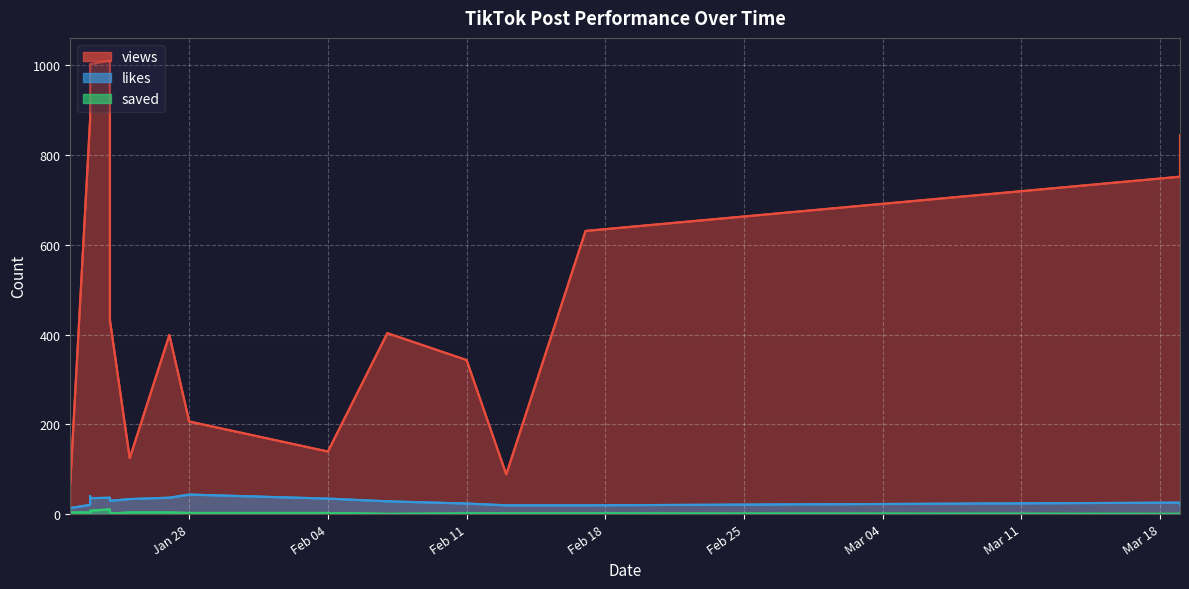

Which category has the lowest value in the likes series?

2025-01-22